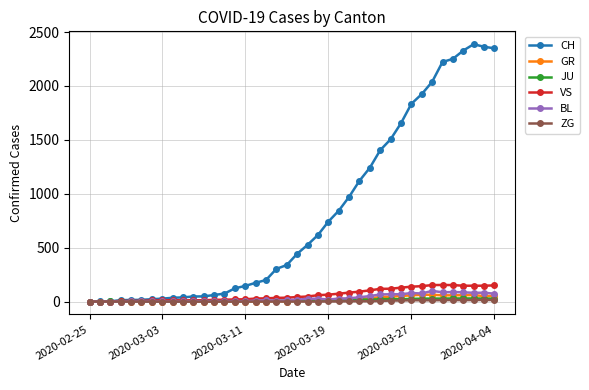

Which series has the largest total across all categories?

CH